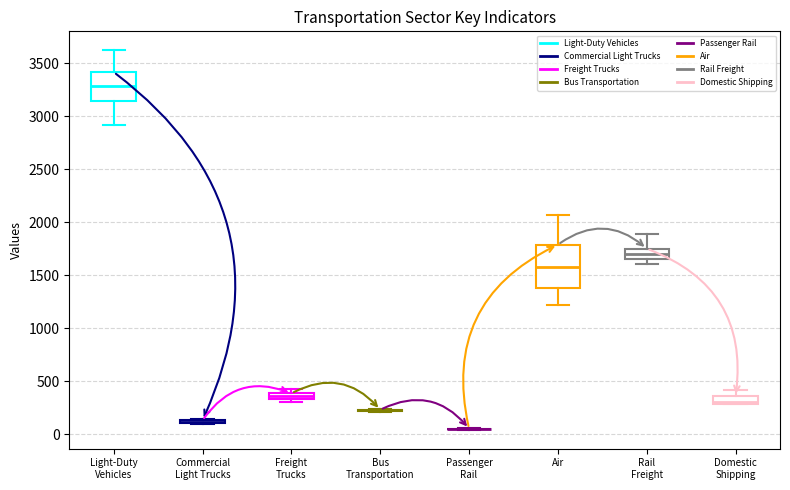

Which box is the tallest, from its lower edge to its upper edge?

Air